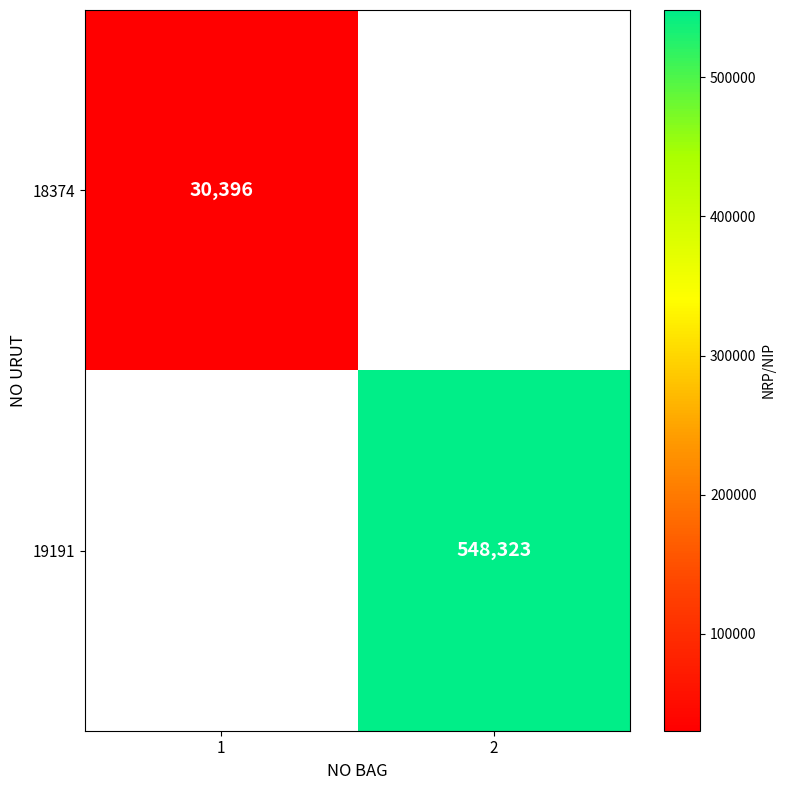

The value of 19191 at 2 is 898640.3. True or false?

False